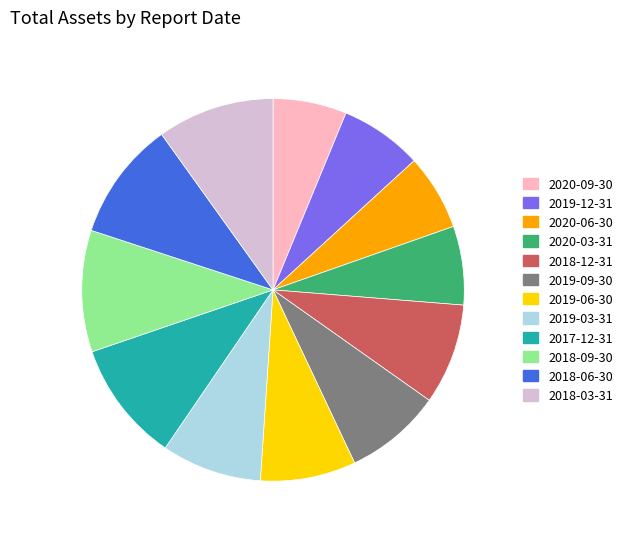

Do 2019-03-31 and 2019-12-31 together represent more than half of the pie?

No